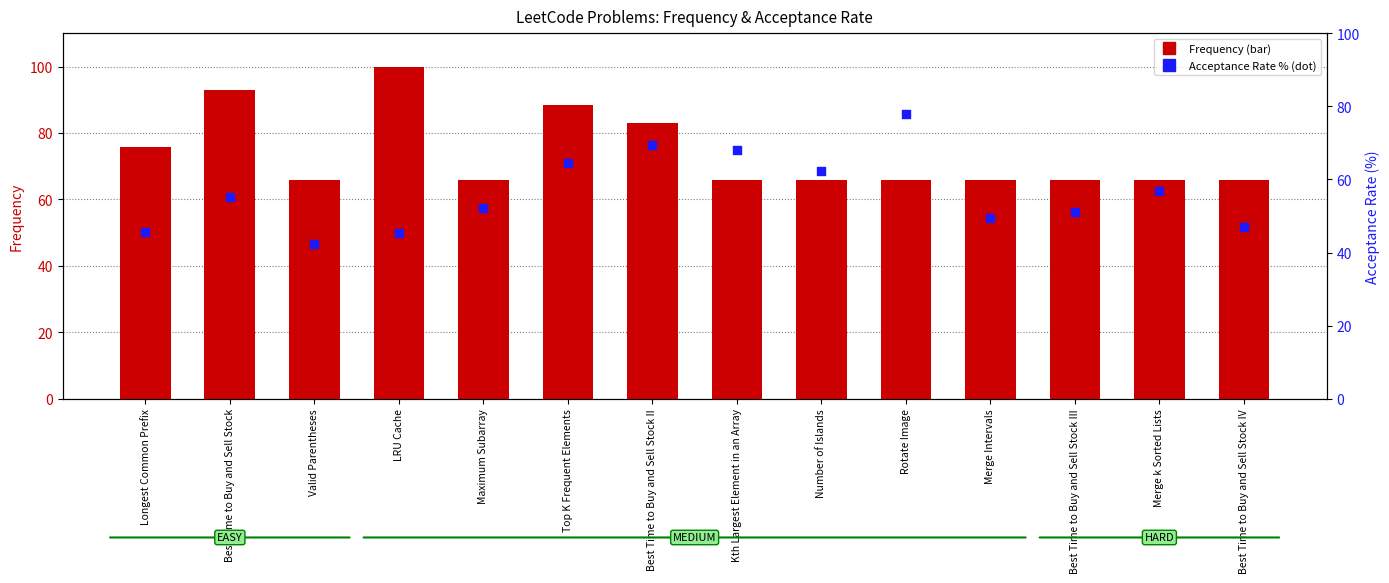

Which series contains the highest Y value?

Frequency